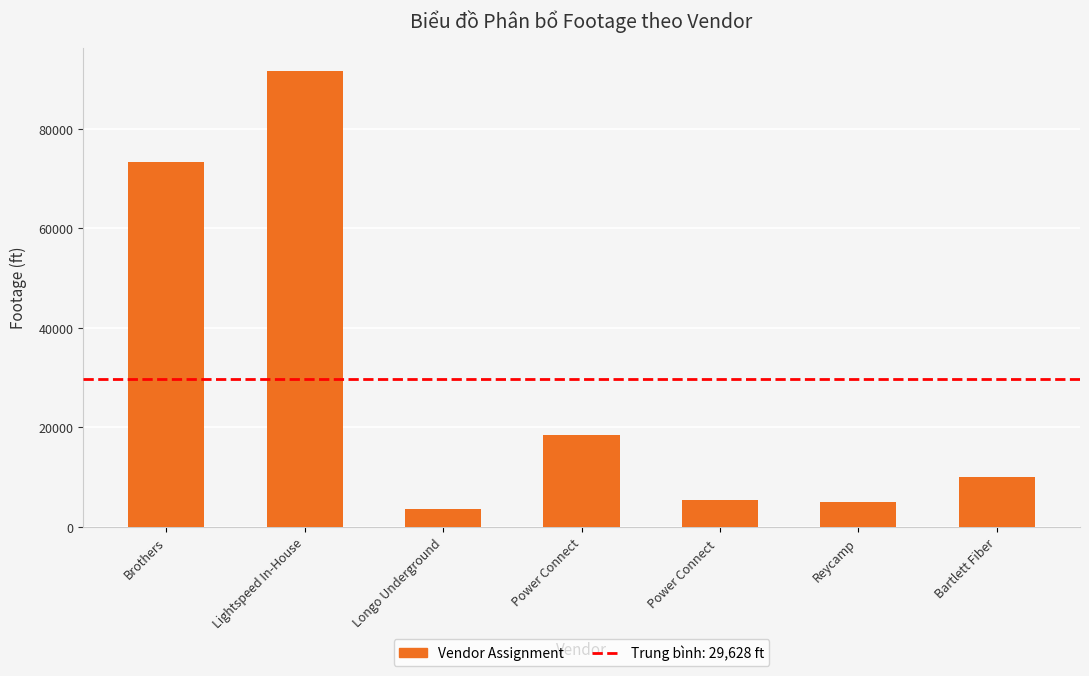

What is the label of the 3rd bar from the left?

Longo Underground